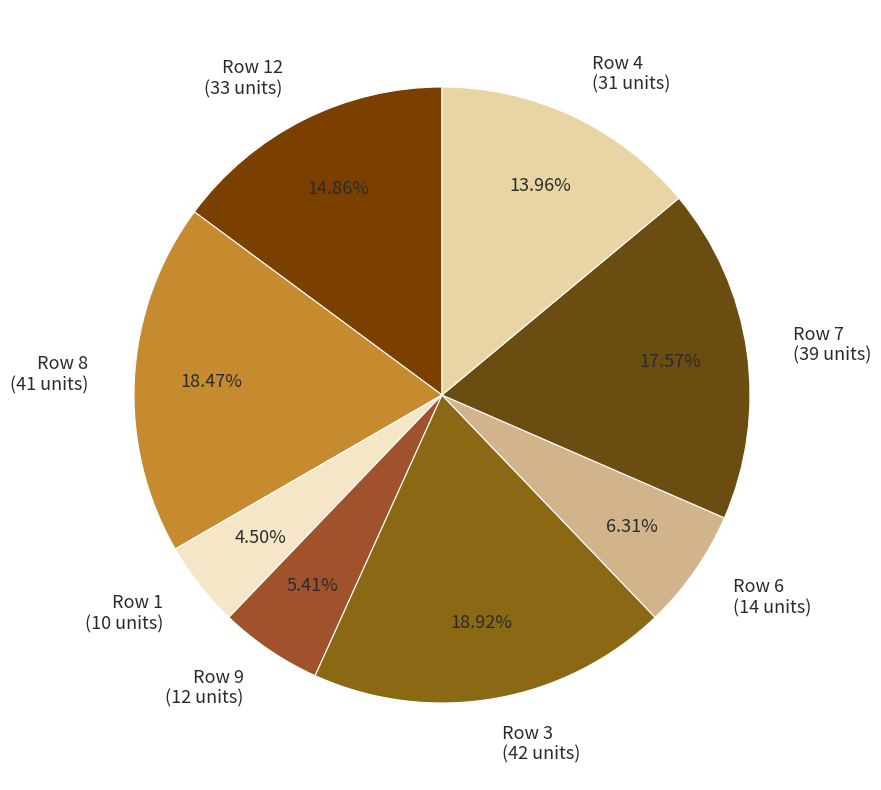

Is there a majority slice in this chart?

No